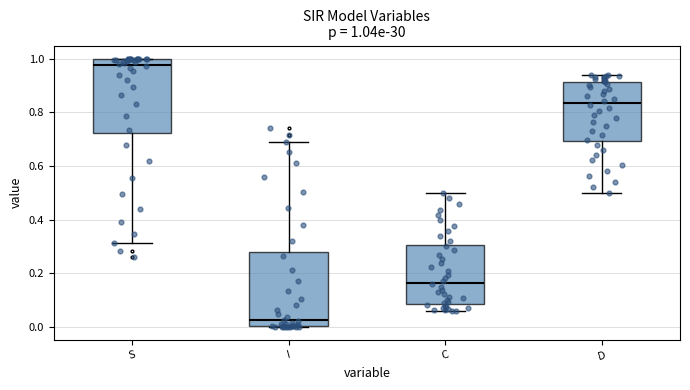

Which box's median line is the lowest?

I